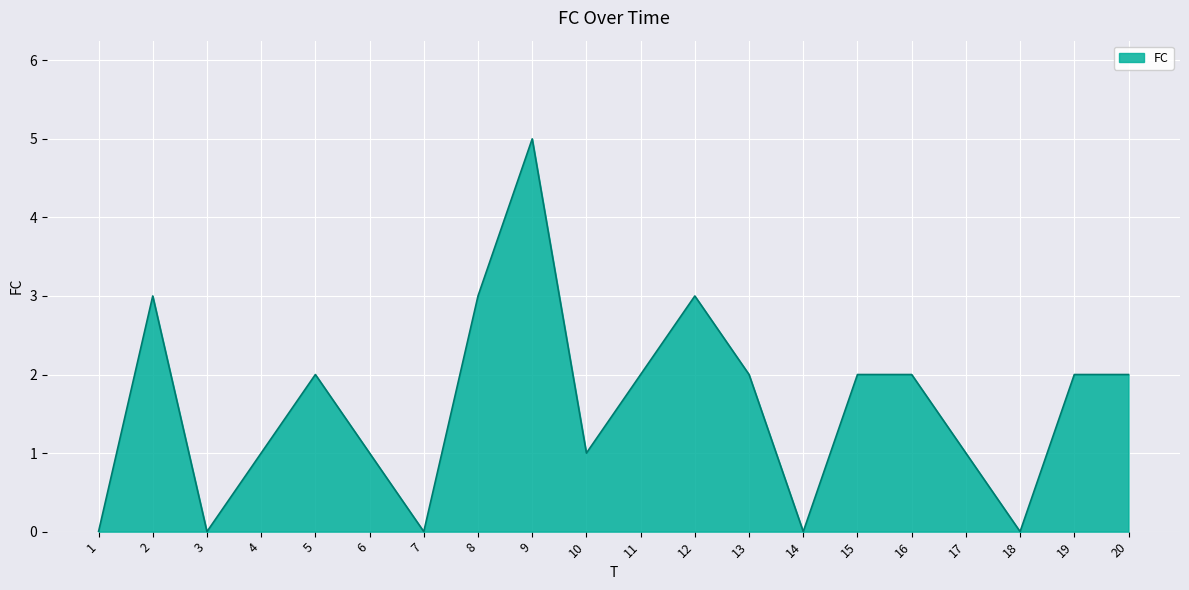

What is the maximum value shown in the chart?

5